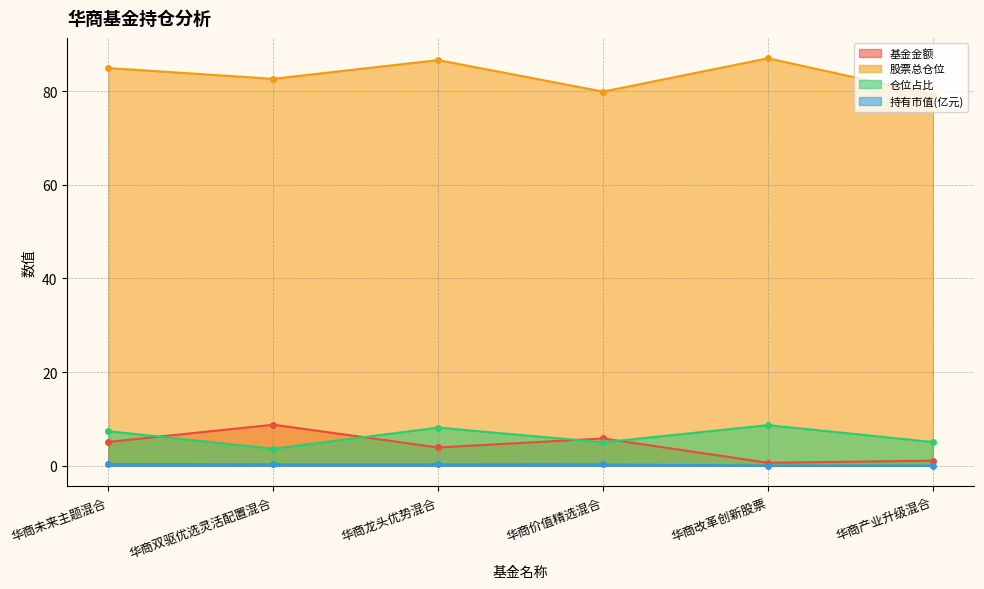

Where is the first local maximum for 仓位占比?

华商龙头优势混合